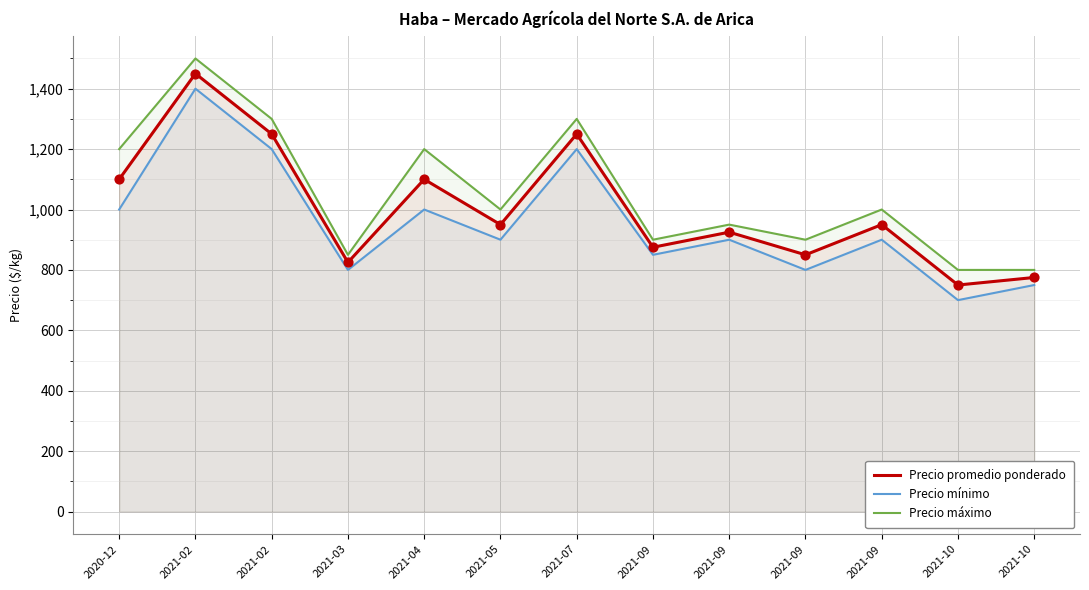

Is the value of Precio mínimo at 2021-09 greater than the value of Precio máximo at 2021-05?

No